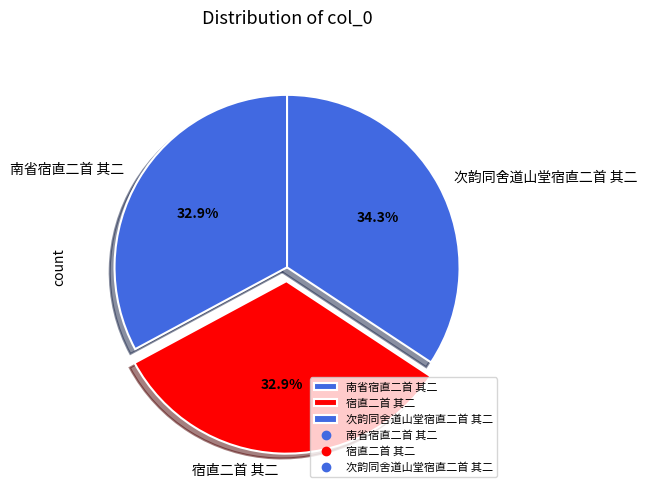

To the nearest percent, what is the combined percentage of 次韵同舍道山堂宿直二首 其二 and 宿直二首 其二?

67%